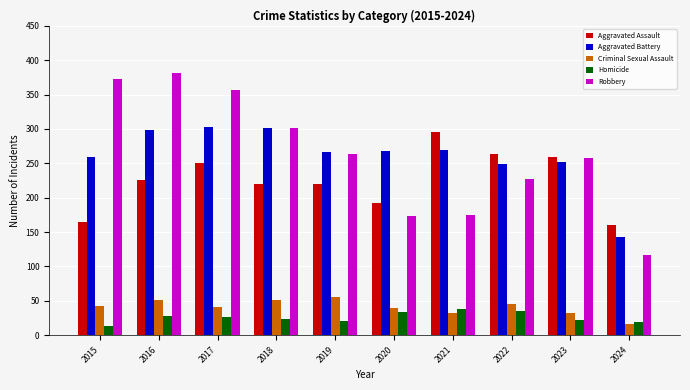

At which label does Criminal Sexual Assault reach its minimum?

2024